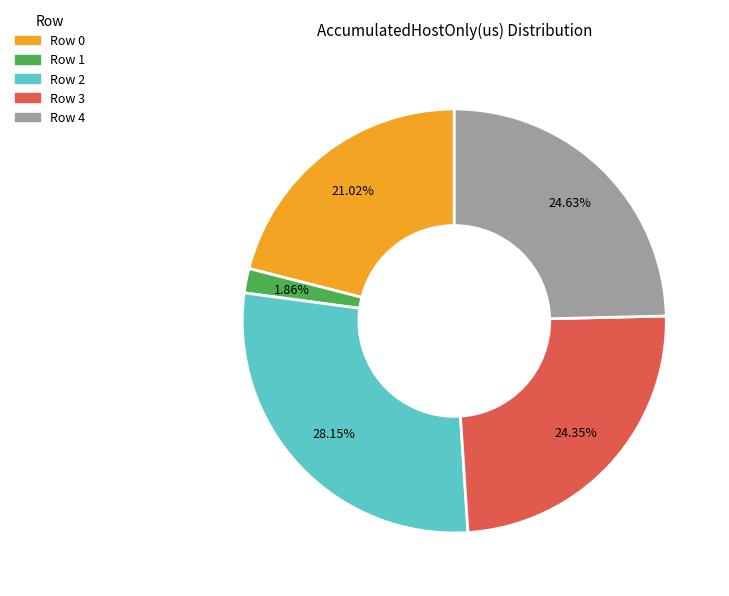

How many segments does this pie chart have?

5